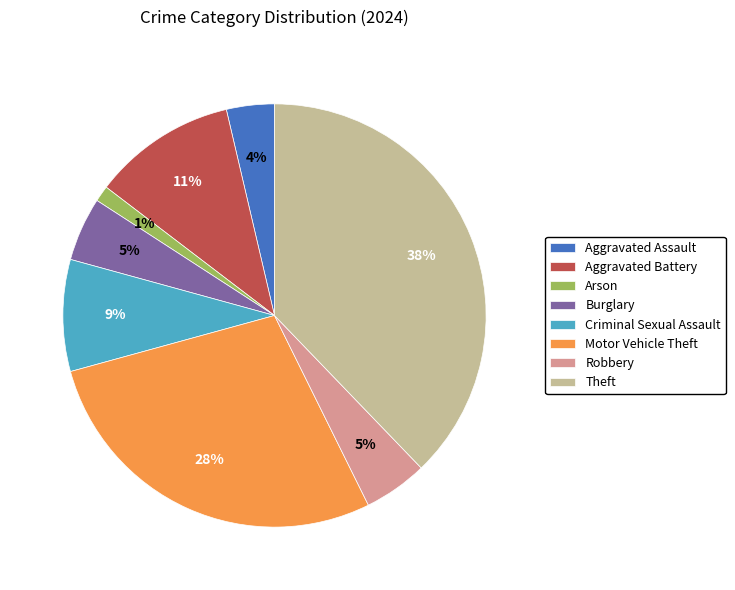

Does Theft represent more than half of the total?

No